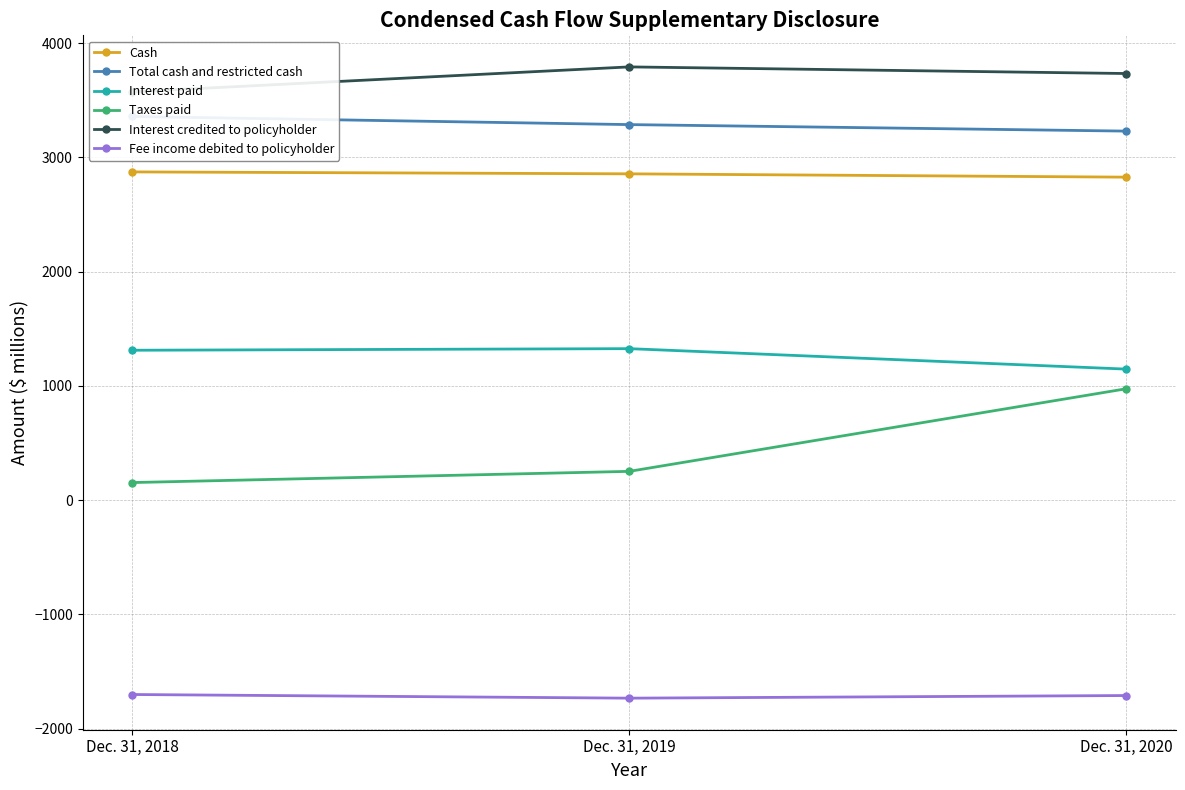

The Interest paid series shows 1519 at Dec. 31, 2020. True or false?

False